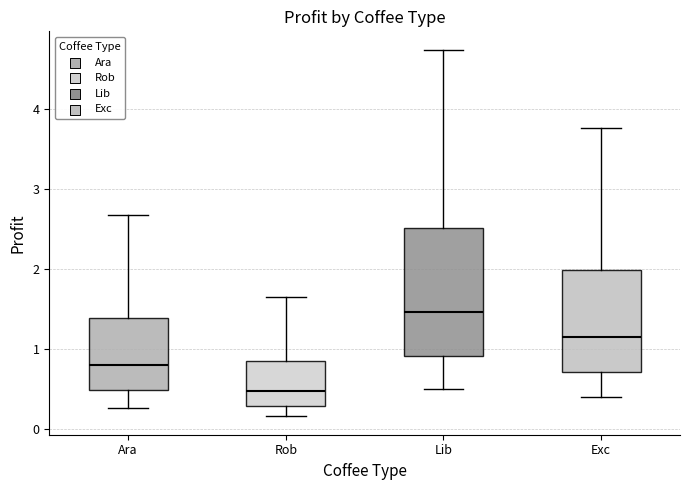

Reading left to right, transcribe this box plot: for each box, give where its median line is, the range the box spans, and where its two whiskers end, as read against the y-axis. The values are not printed on the chart, so give them approximately, as read against the axis.

Ara: median 0.8, box 0.5 to 1.4, whiskers 0.3 to 2.7
Rob: median 0.5, box 0.3 to 0.8, whiskers 0.2 to 1.6
Lib: median 1.5, box 0.9 to 2.5, whiskers 0.5 to 4.7
Exc: median 1.2, box 0.7 to 2.0, whiskers 0.4 to 3.8